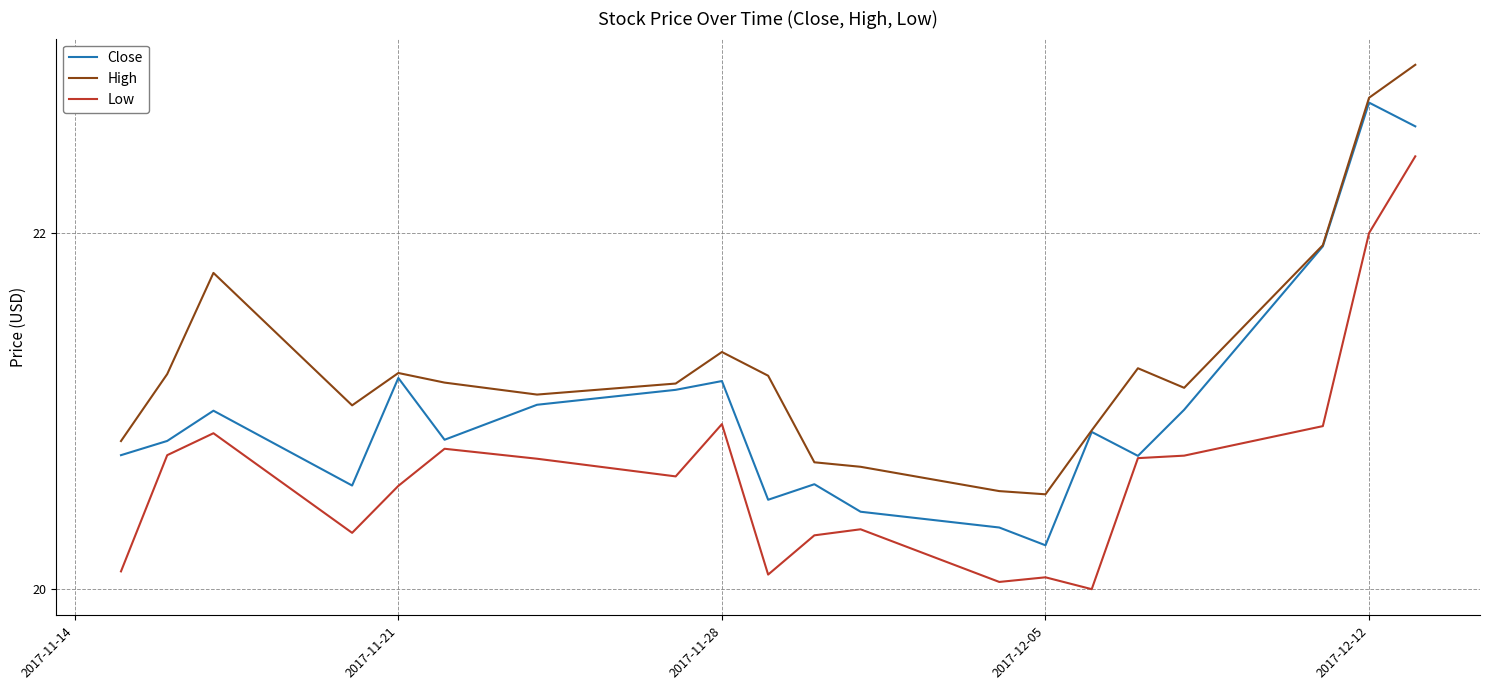

Rank the series by their average value, from highest to lowest.

High, Close, Low